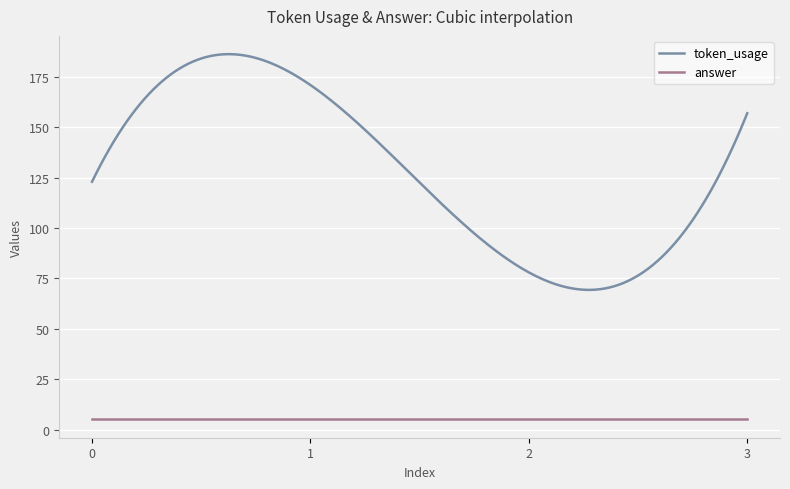

Rank the series by their average value, from lowest to highest.

answer, token_usage